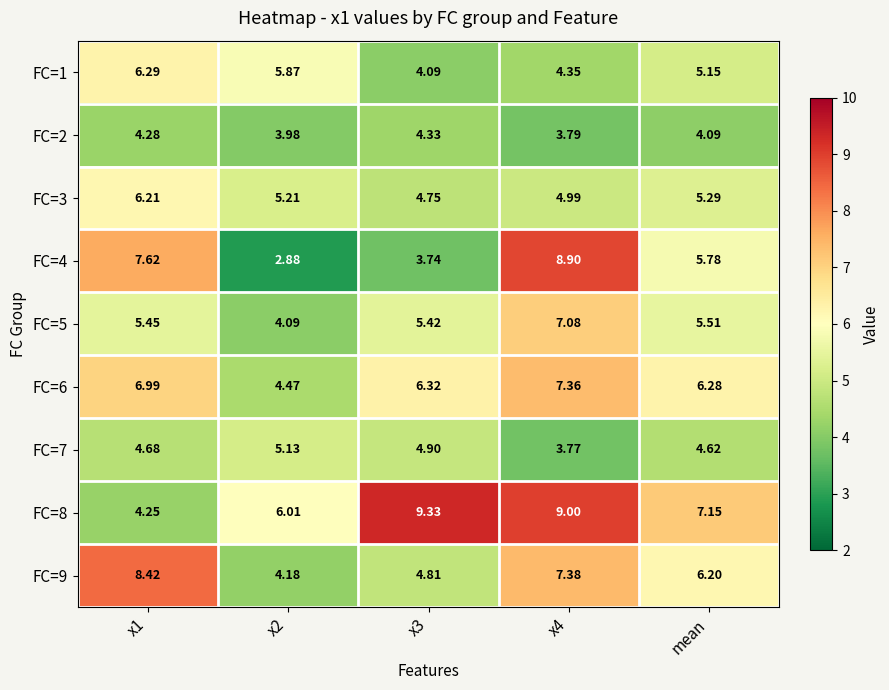

What is the maximum value shown in the chart?

9.3